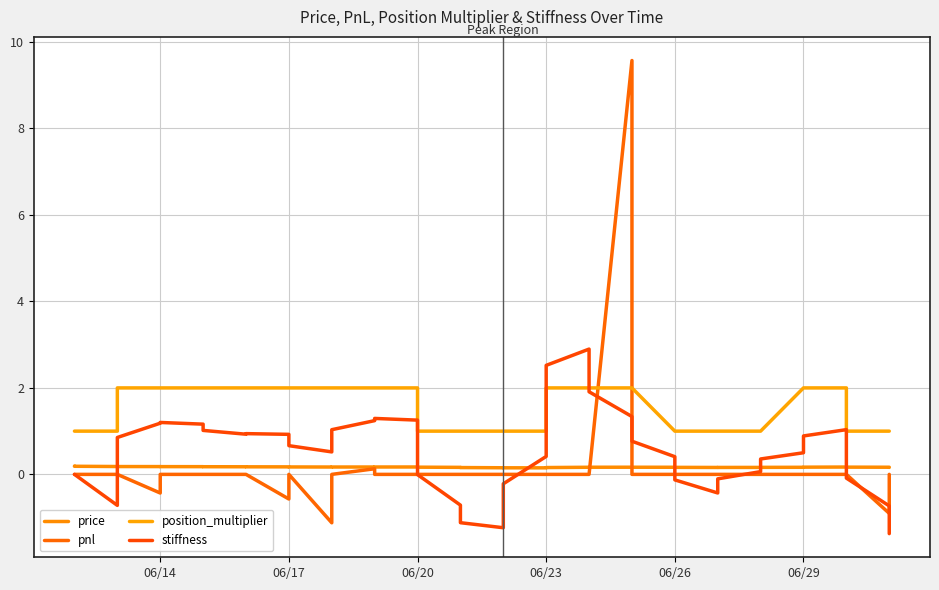

How many data points in position_multiplier are less than 2?

18